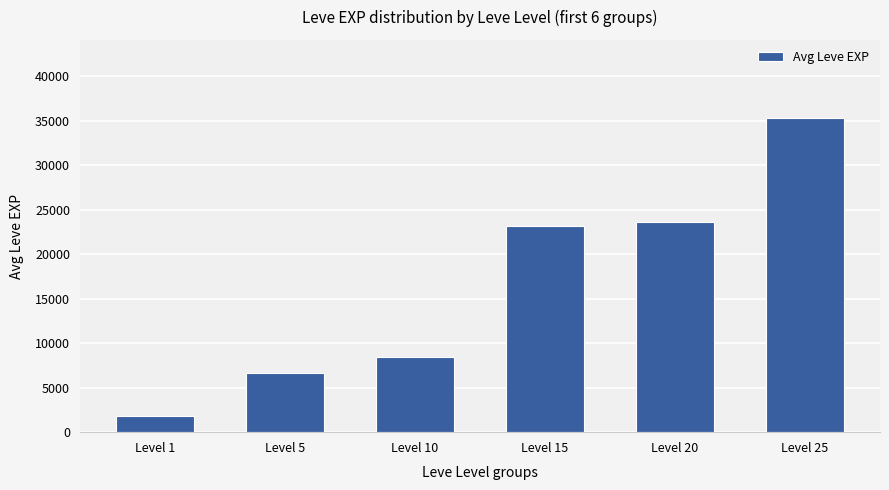

Which category has the highest value across all series?

Level 25